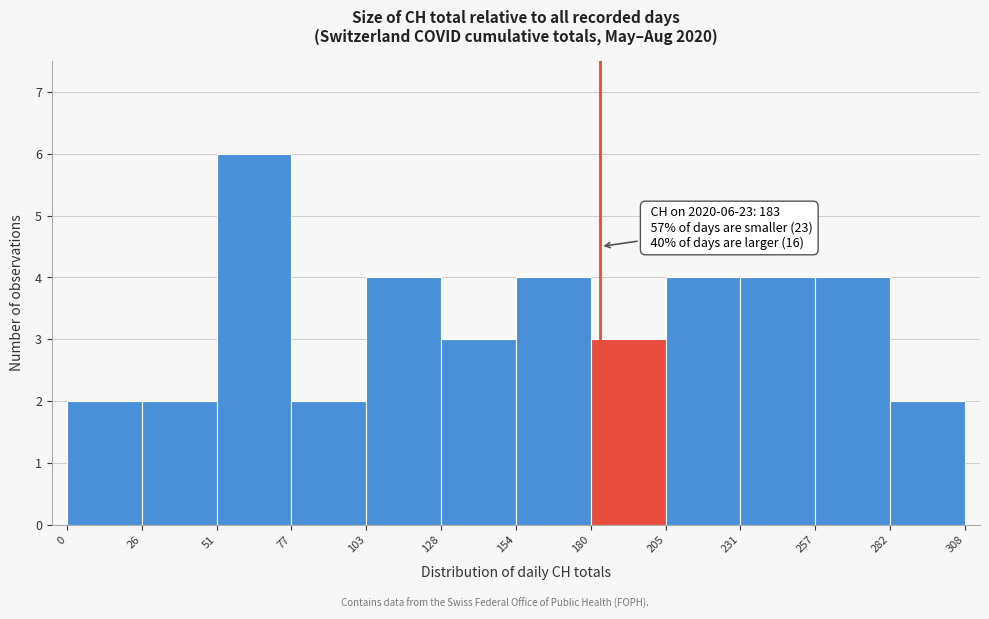

Over which range of the x-axis is the bar tallest?

51 to 77